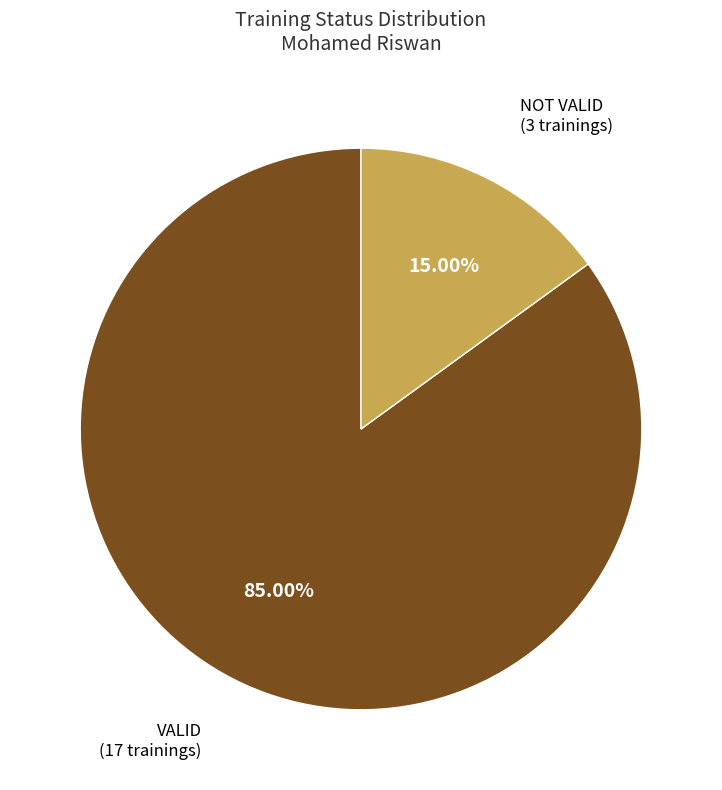

Does any single category account for the majority?

Yes